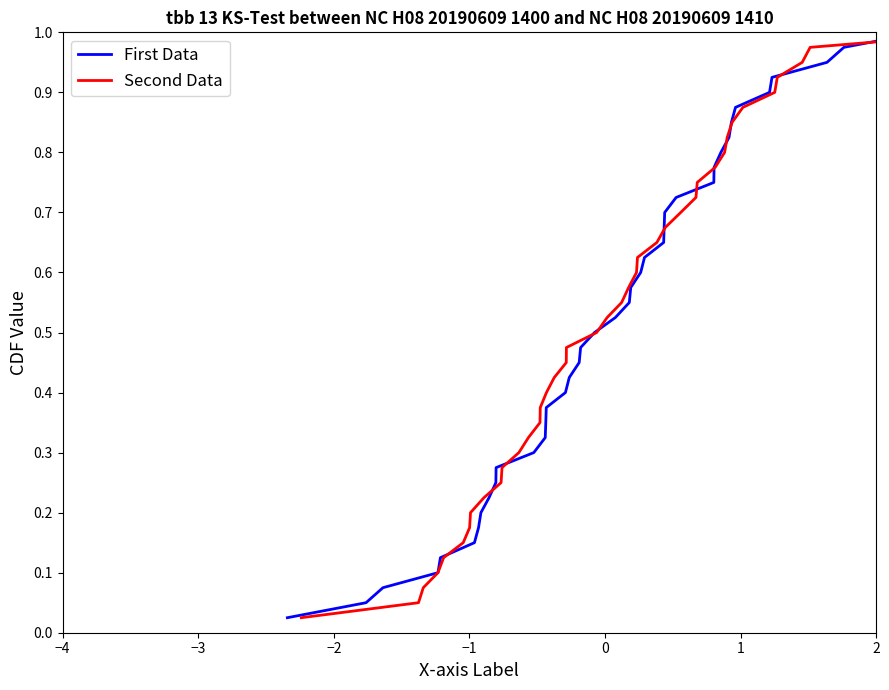

Which series has the largest total across all categories?

First Data